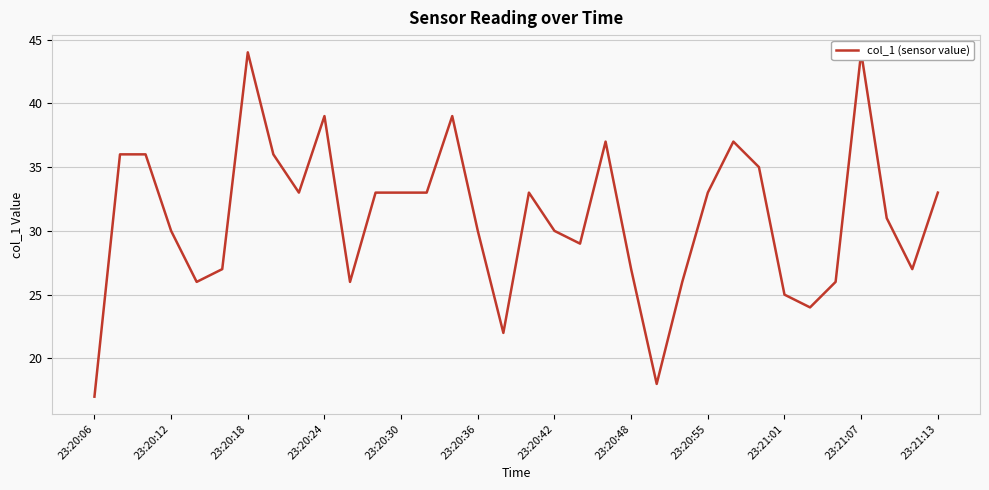

True or false: the data has more than 2 interior local peaks.

True